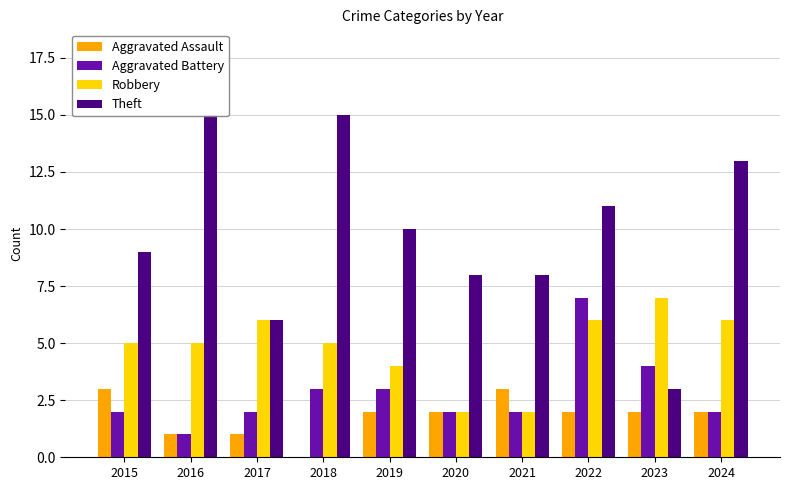

Is the value of Theft at 2017 greater than the value of Aggravated Assault at 2023?

Yes